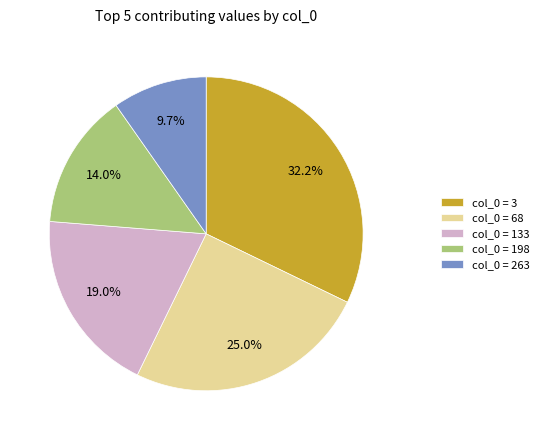

Which has a higher value, col_0 = 263 or col_0 = 3?

col_0 = 3